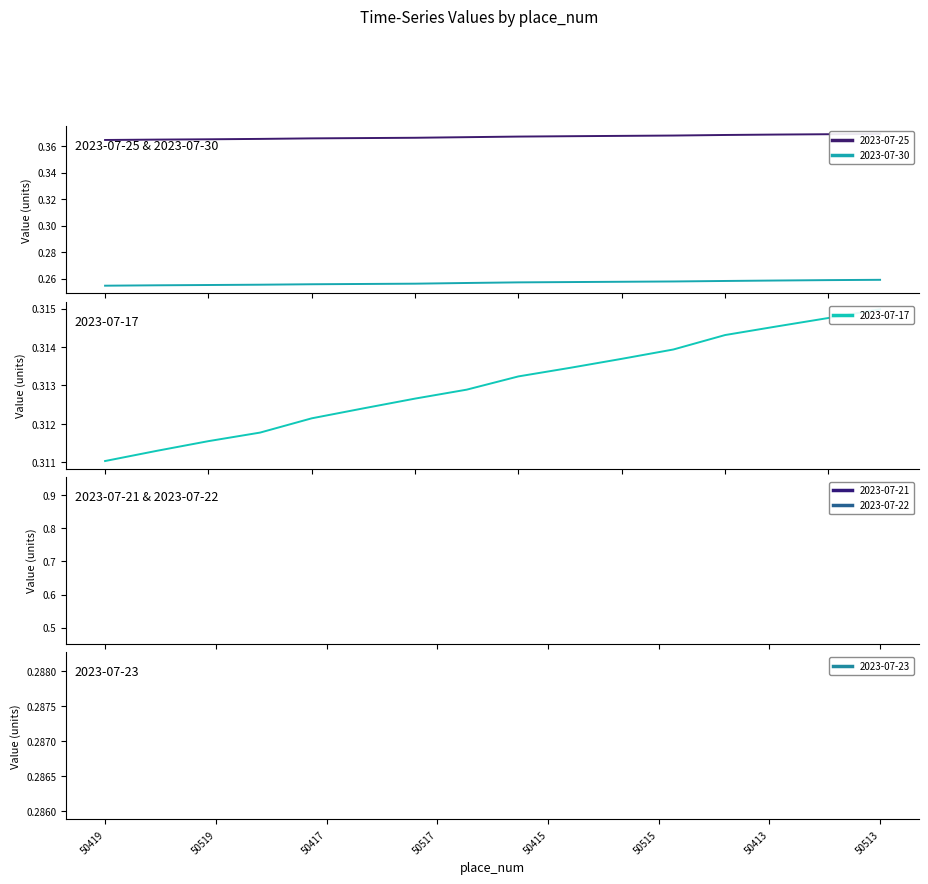

Reading left to right, transcribe all the data shown in this chart.

2023-07-25: 0.4	0.4	0.4	0.4	0.4	0.4	0.4	0.4	0.4	0.4	0.4	0.4	0.4	0.4	0.4	0.4
2023-07-30: 0.3	0.3	0.3	0.3	0.3	0.3	0.3	0.3	0.3	0.3	0.3	0.3	0.3	0.3	0.3	0.3
2023-07-17: 0.3	0.3	0.3	0.3	0.3	0.3	0.3	0.3	0.3	0.3	0.3	0.3	0.3	0.3	0.3	0.3